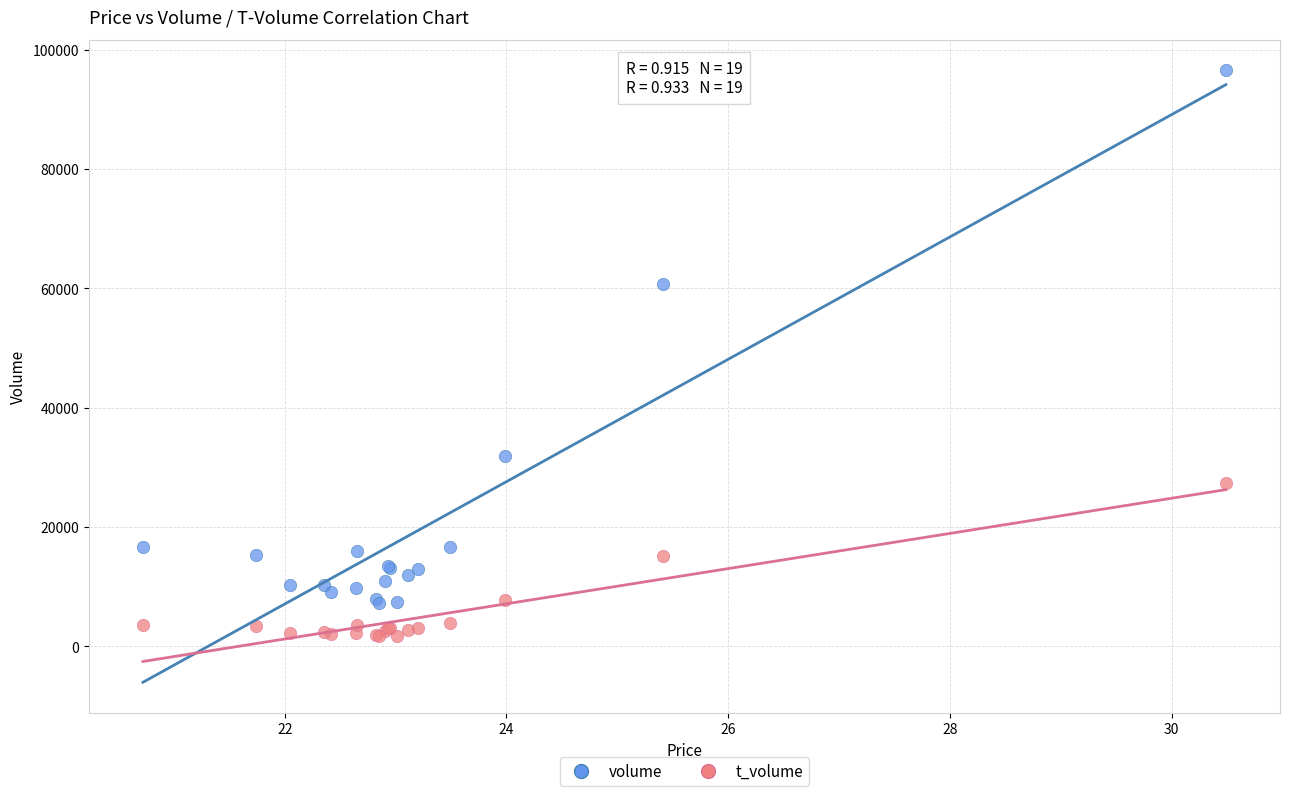

Which series has the largest Y range (max minus min)?

volume